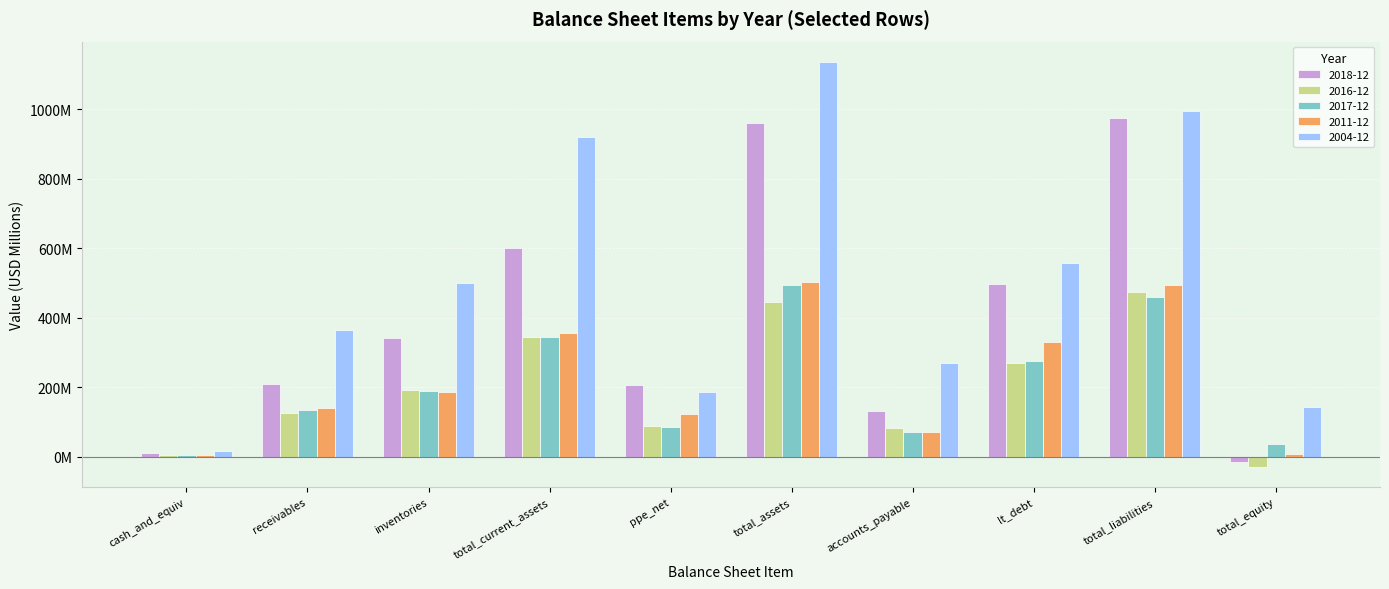

Is the value of 2017-12 at cash_and_equiv greater than the value of 2004-12 at inventories?

No